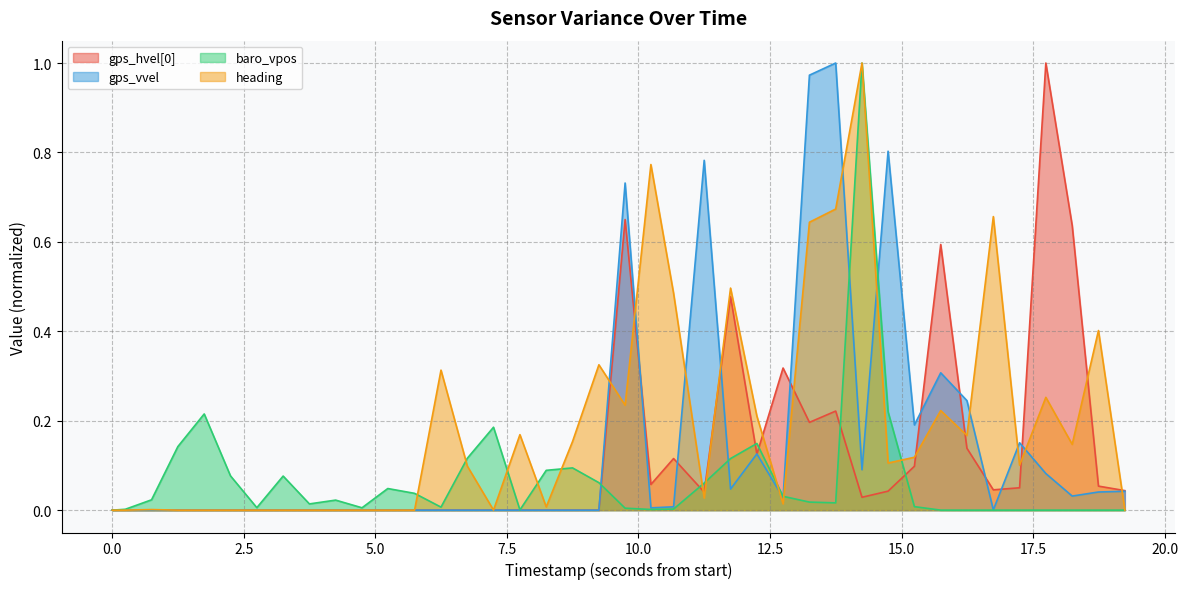

Is it true that gps_vvel equals 1.5 at 14500000?

False